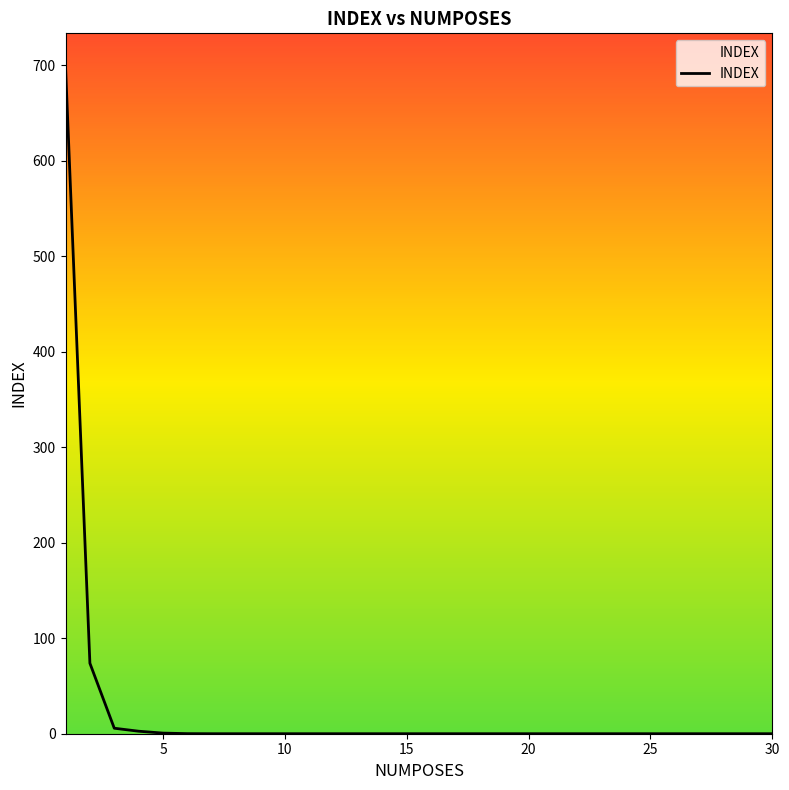

What is the difference between the maximum and minimum values?

698.5